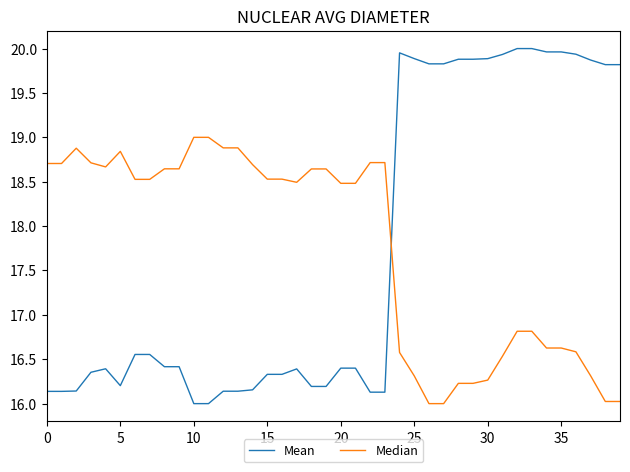

What is the smallest value displayed?

16.0